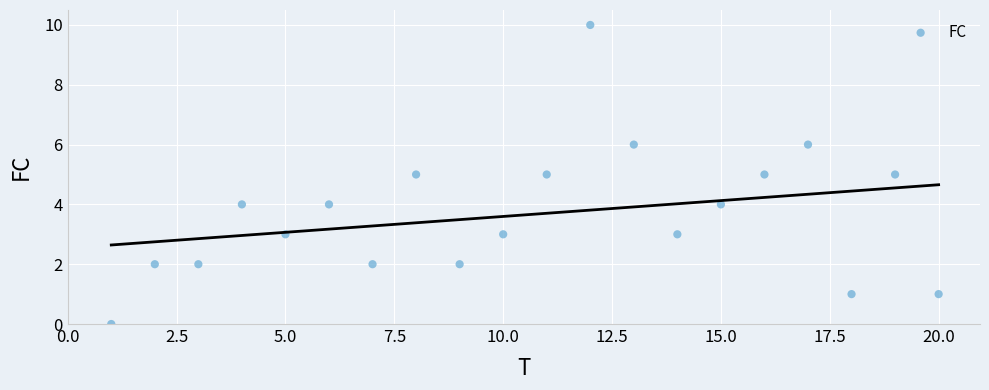

What is the range of Y values (max minus min)?

10